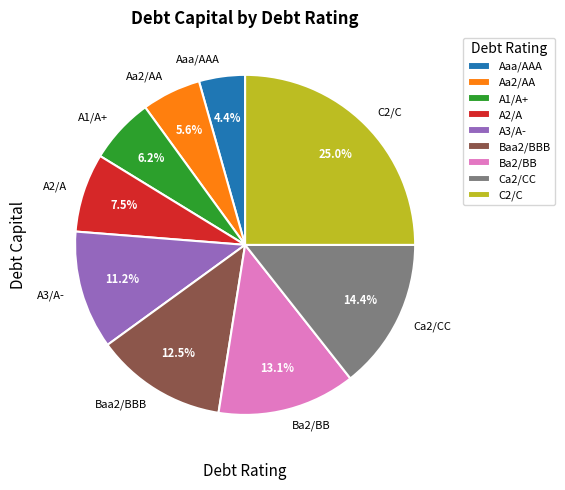

The Baa2/BBB slice represents 22% of the pie. True or false?

False